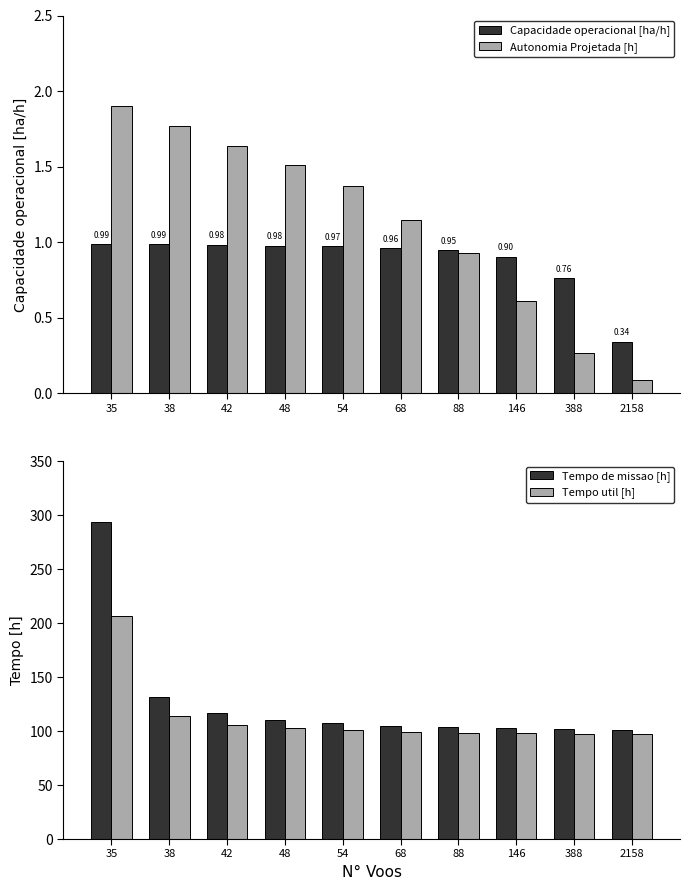

What is the difference between the maximum and minimum values in the Capacidade operacional [ha/h] series?

0.6